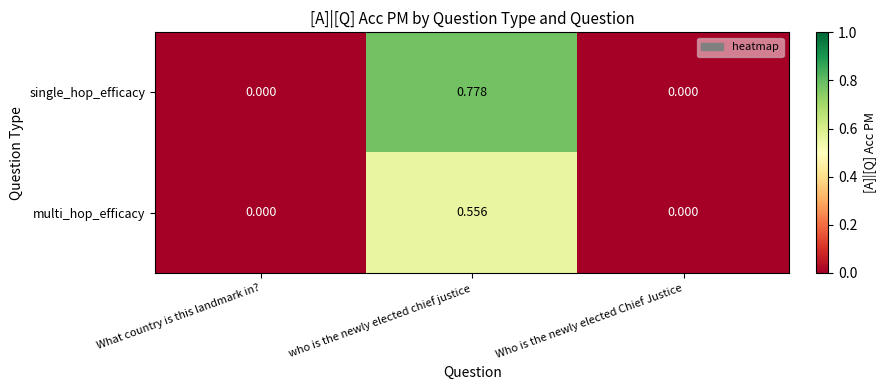

Rank the series by their average value, from lowest to highest.

multi_hop_efficacy, single_hop_efficacy